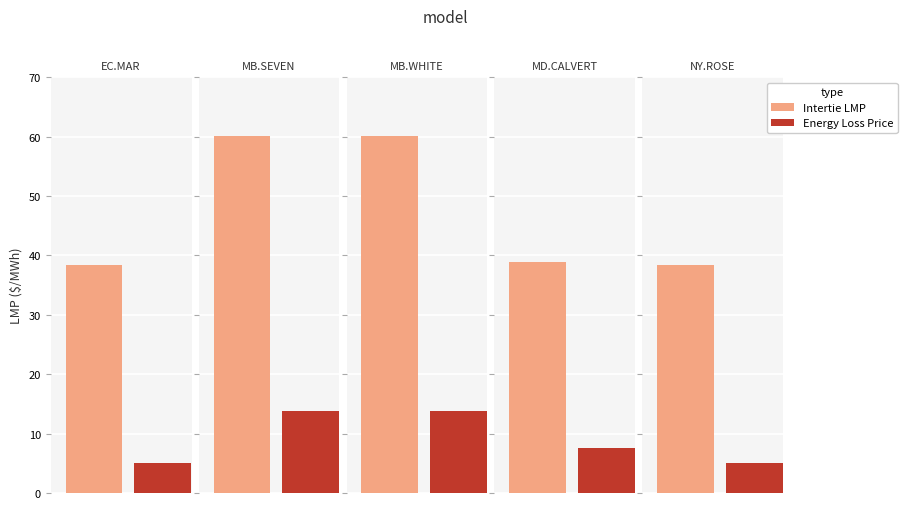

What is the greatest value displayed?

60.1